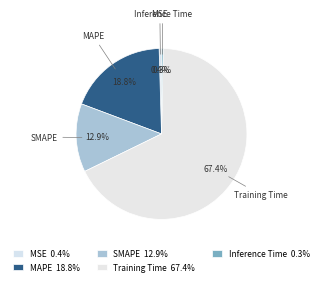

Combined, do MAPE and Training Time account for over 50%?

Yes